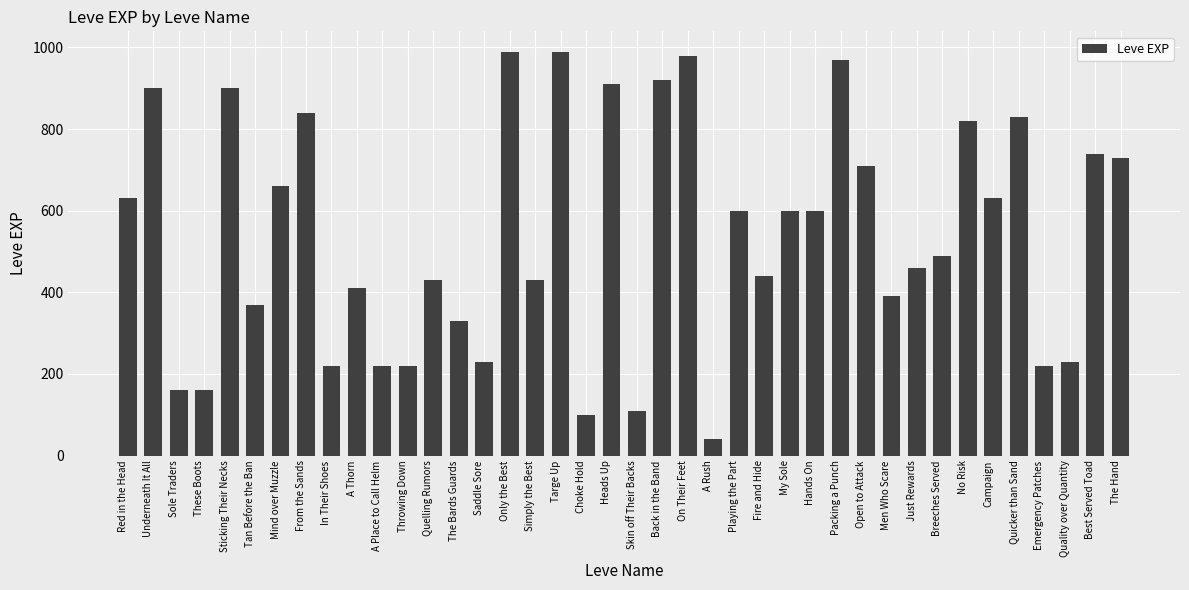

At which label does the data first exceed 600?

Red in the Head